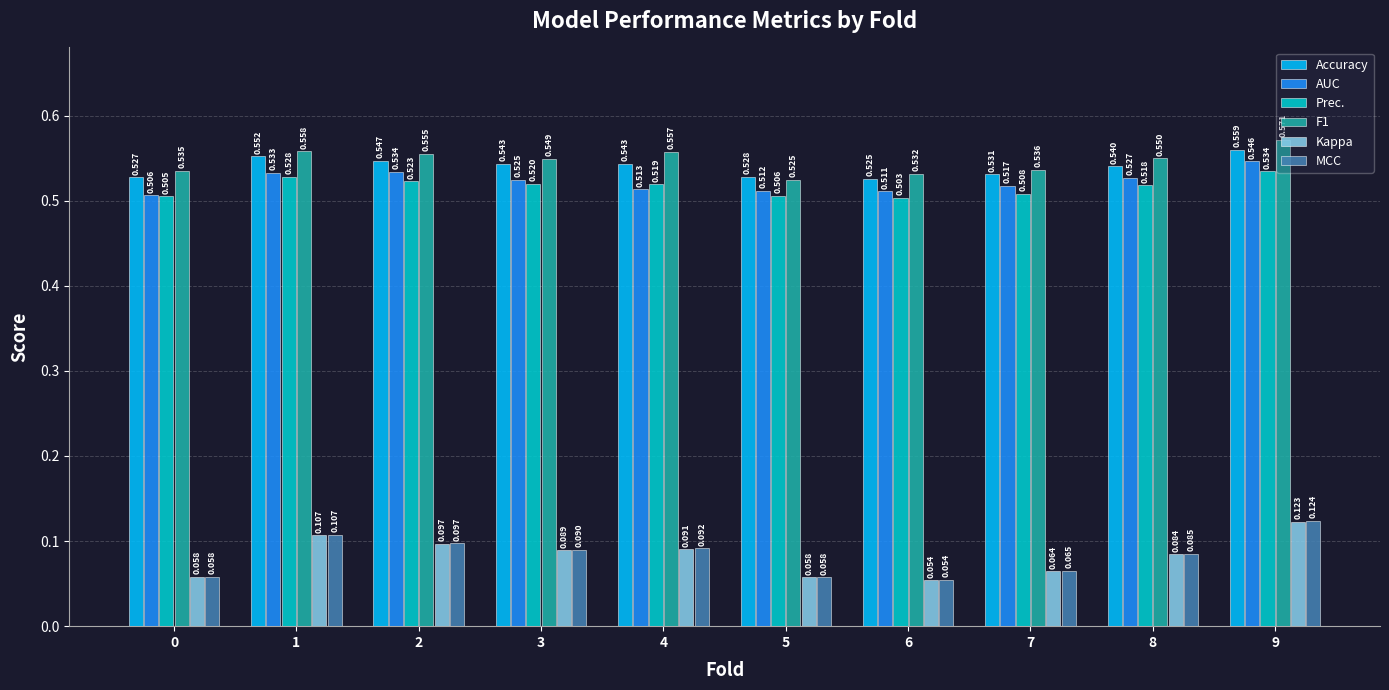

What are all the series names shown in the legend?

Accuracy, AUC, Prec., F1, Kappa, MCC